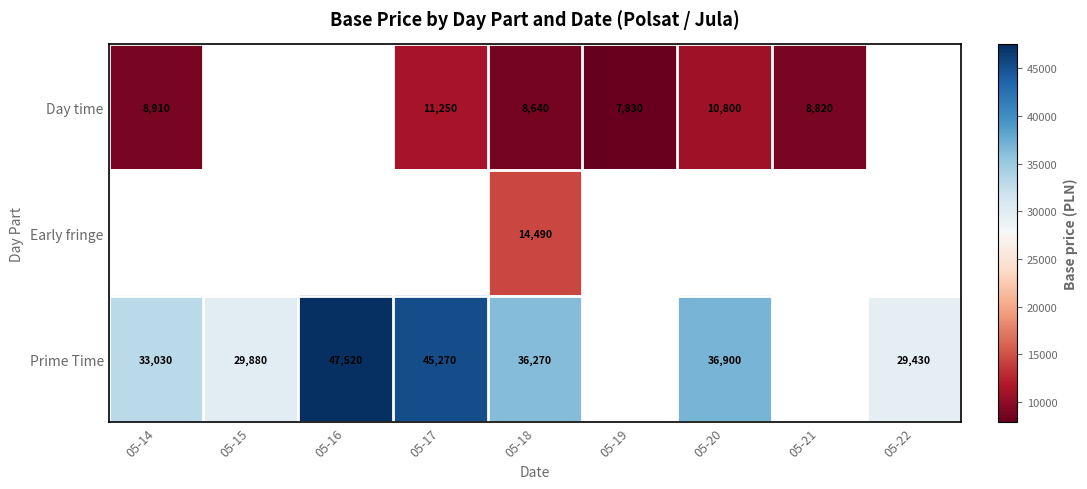

True or false: Day time has a value of 10800 at 05-20.

True